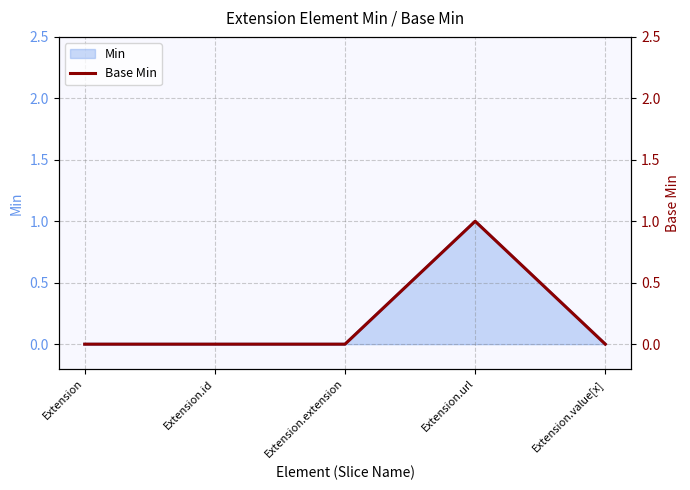

The chart shows a value of 1 at Extension.url. True or false?

True